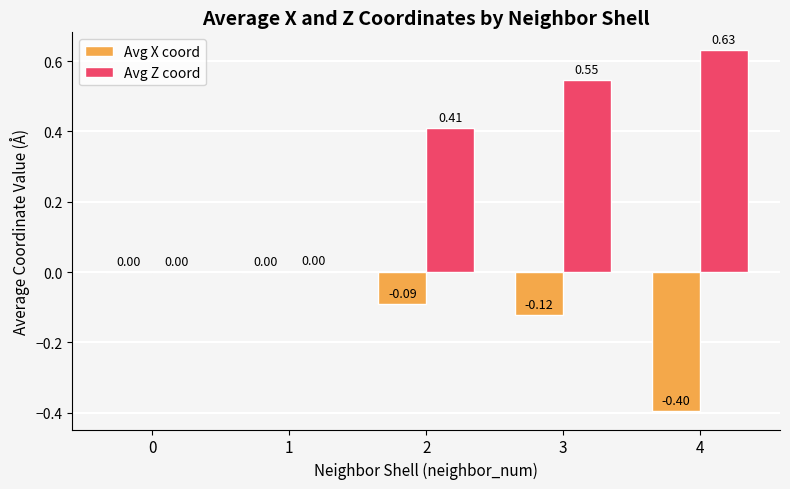

At which category is the sum across all series the highest?

3